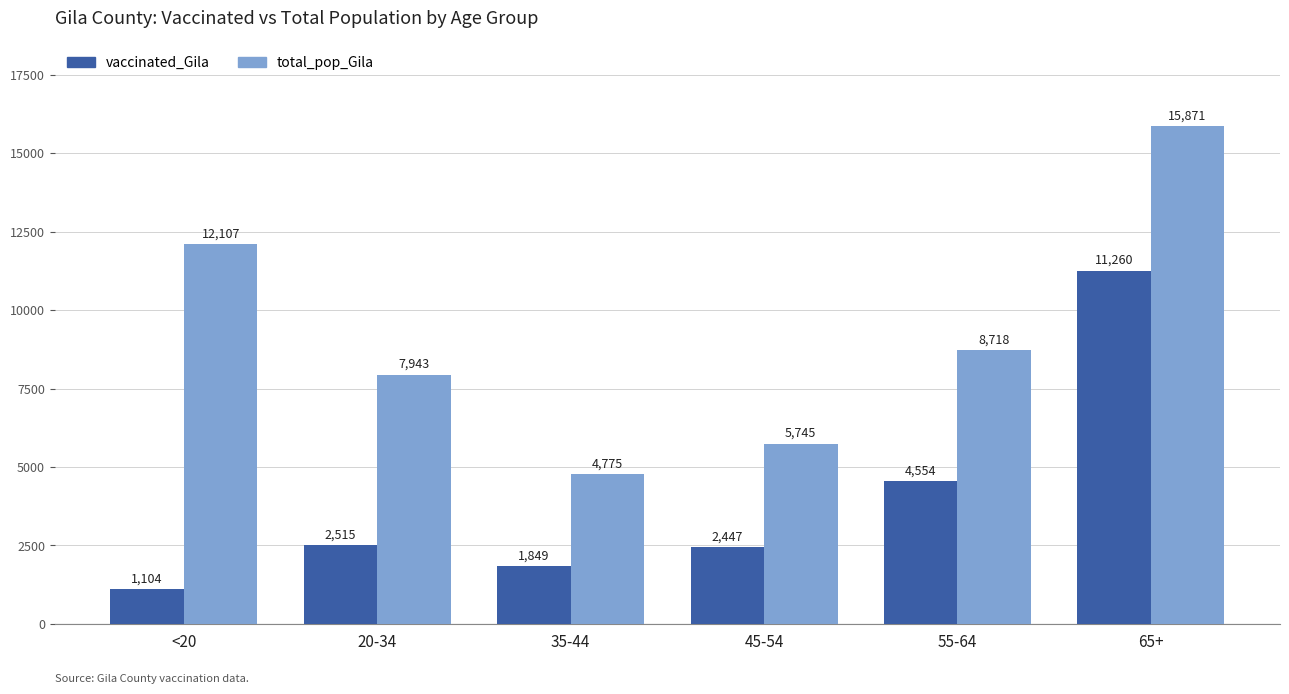

What is the total value across all series at 35-44?

6624